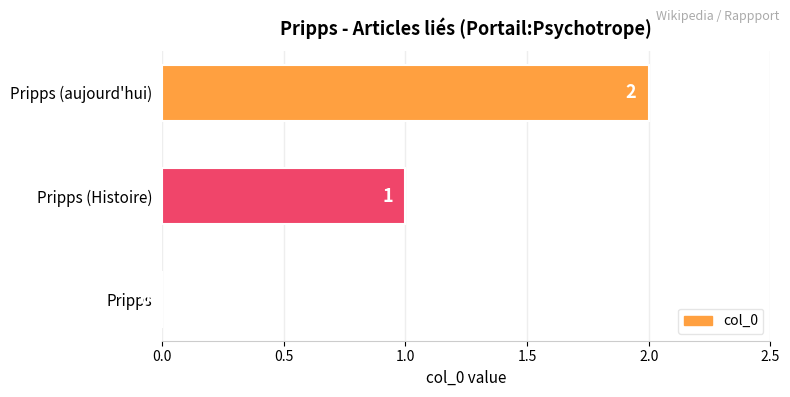

Which has a higher value, Pripps (aujourd'hui) or Pripps?

Pripps (aujourd'hui)